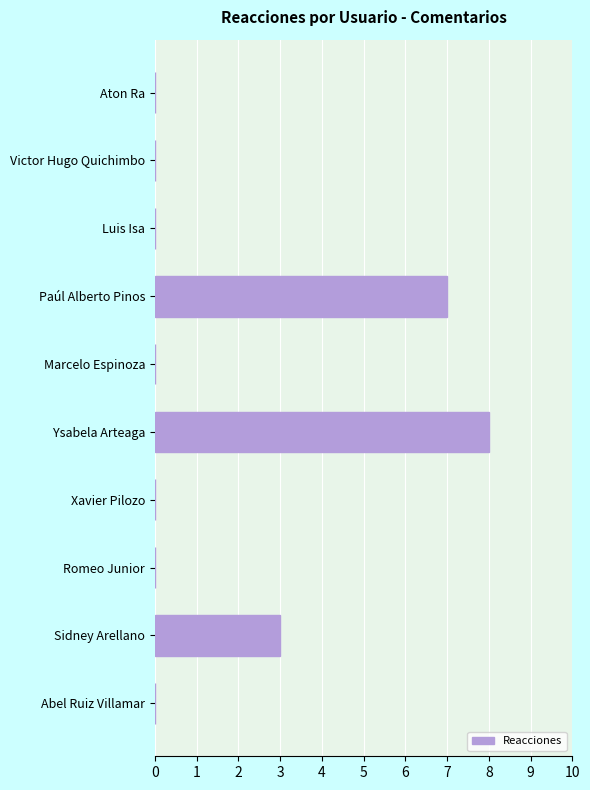

The chart shows a value of -3 at Marcelo Espinoza. True or false?

False